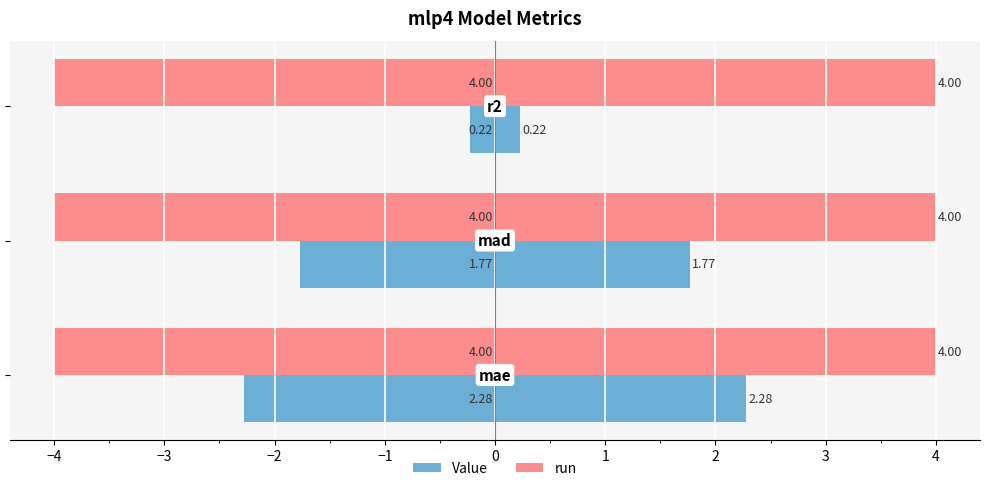

List the series in order of their peak value, highest first.

run, Value